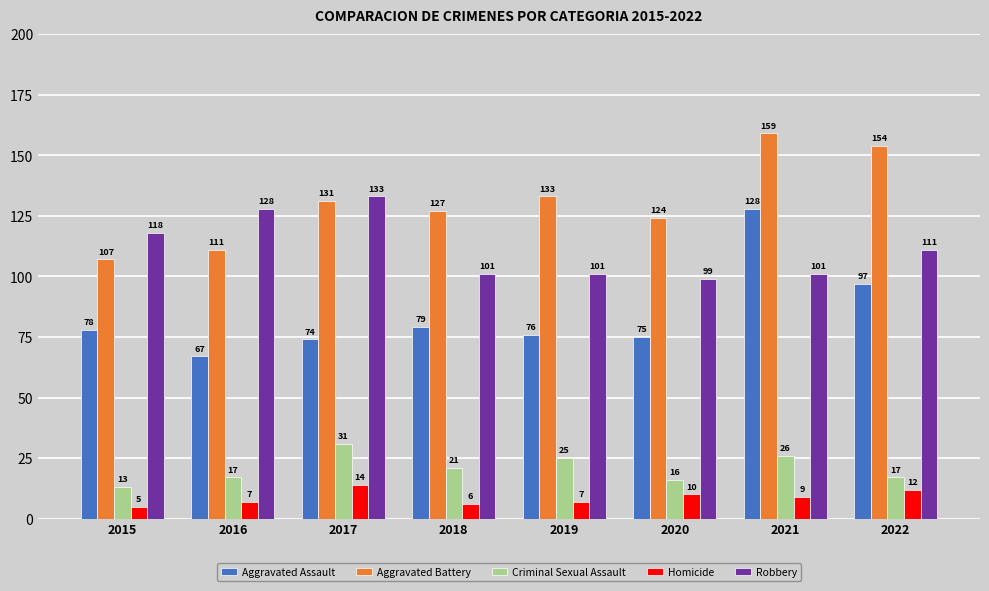

What is the value of the Robbery bar at the 3rd from the left?

133